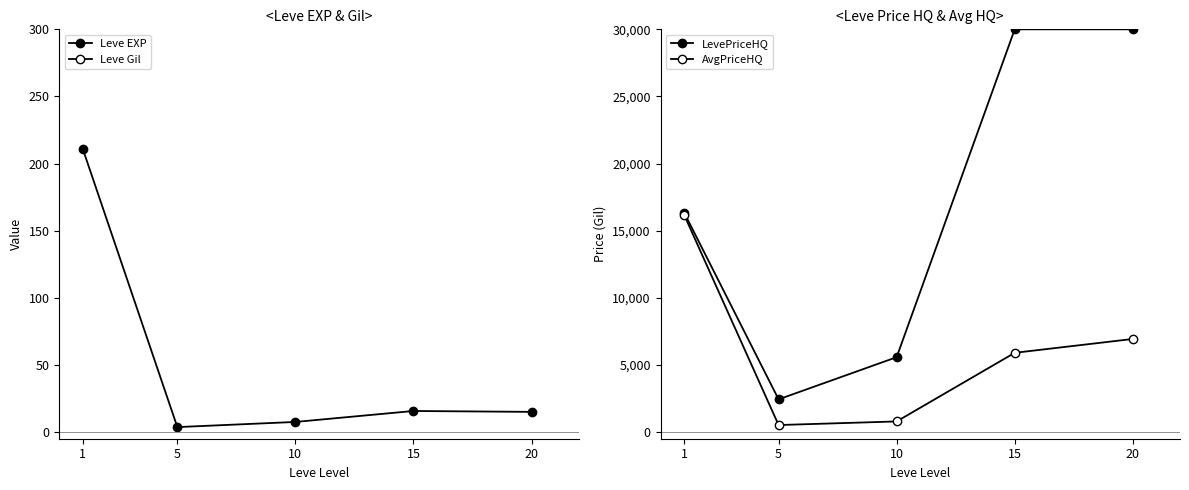

How many lines are shown in the chart?

4